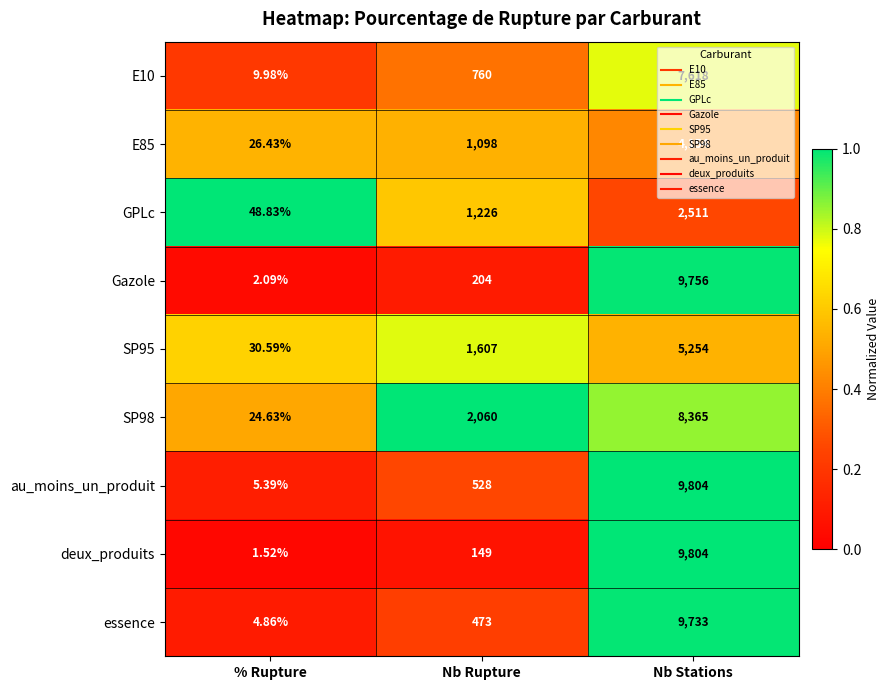

Which series has the widest spread of values?

deux_produits